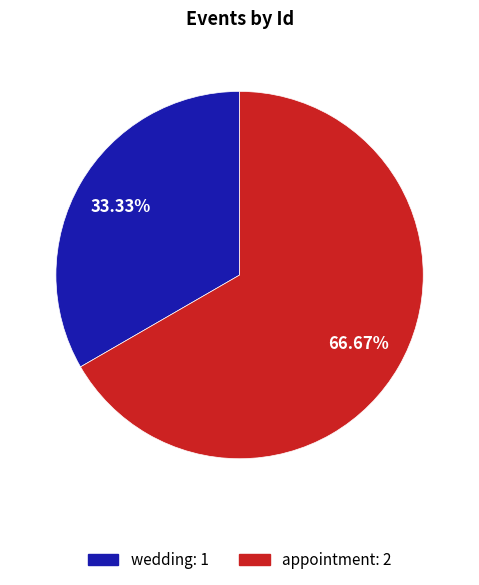

What percentage is the appointment slice, to the nearest percent?

67%